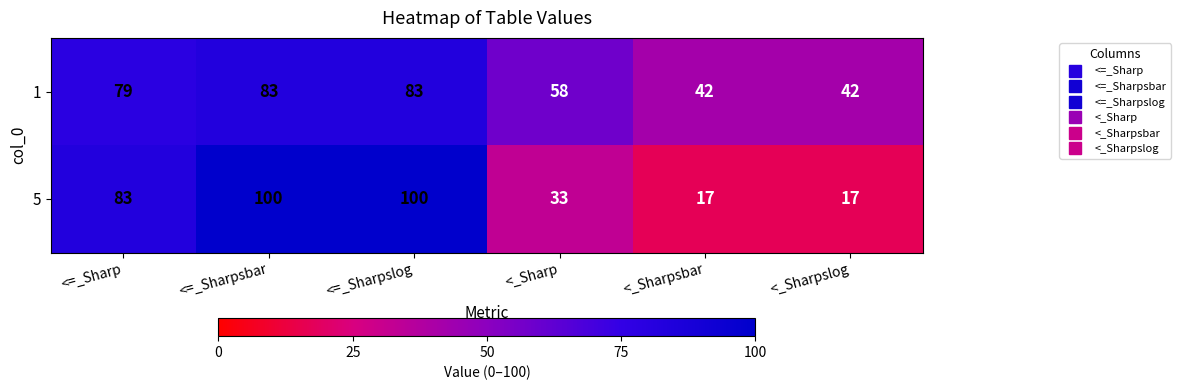

How many data points in 5 are less than 83?

3